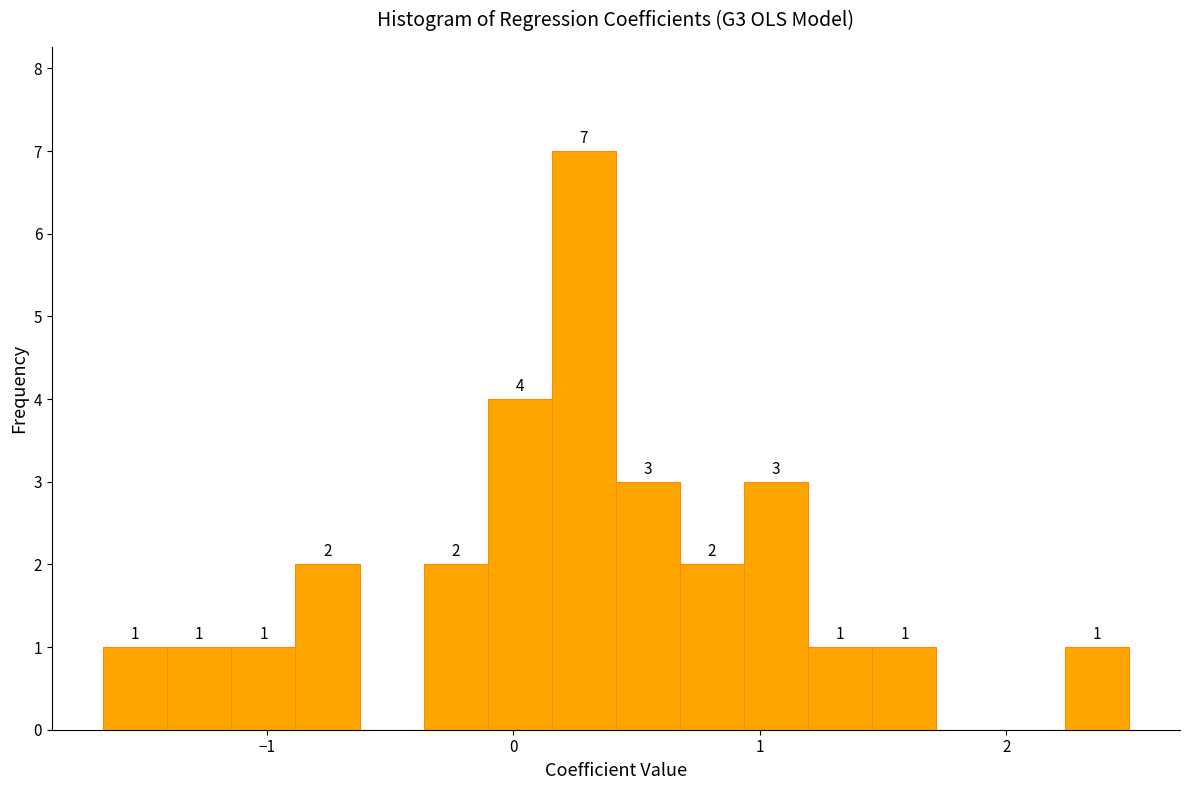

Read against the x-axis, roughly where is the centre of the tallest bar?

0.3